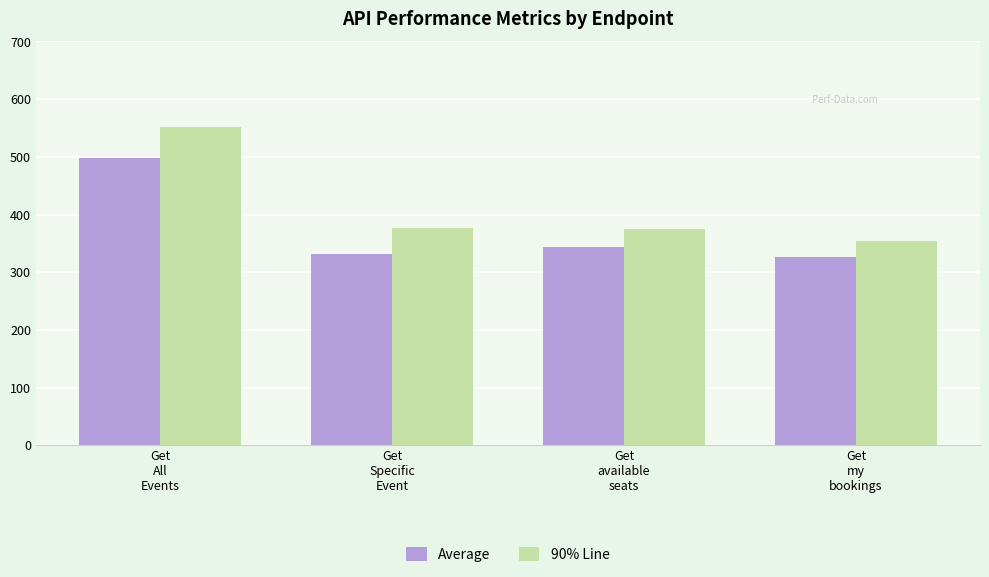

Rank the series by their average value, from lowest to highest.

Average, 90% Line